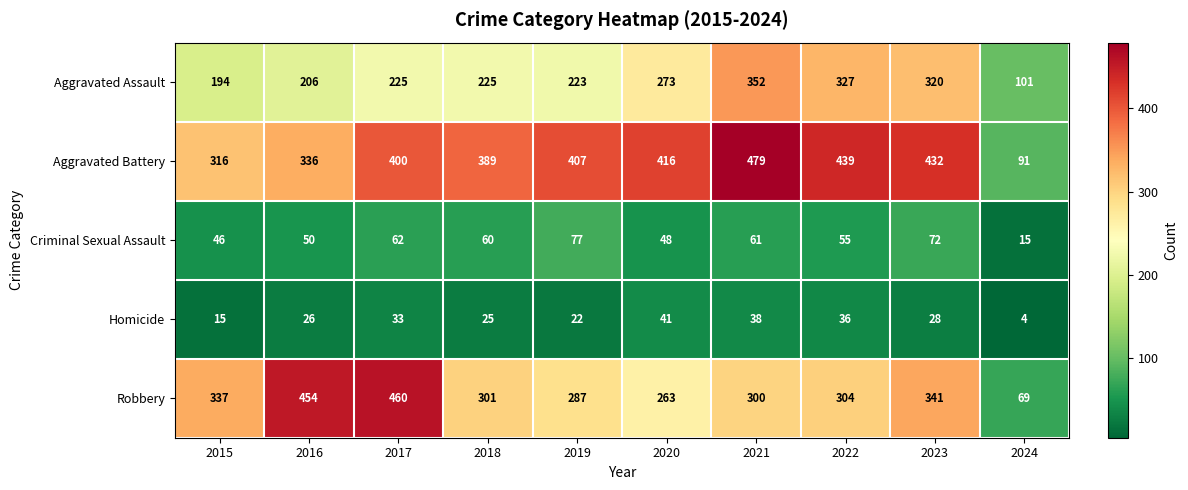

Where is Homicide nearest to the value 22?

2019